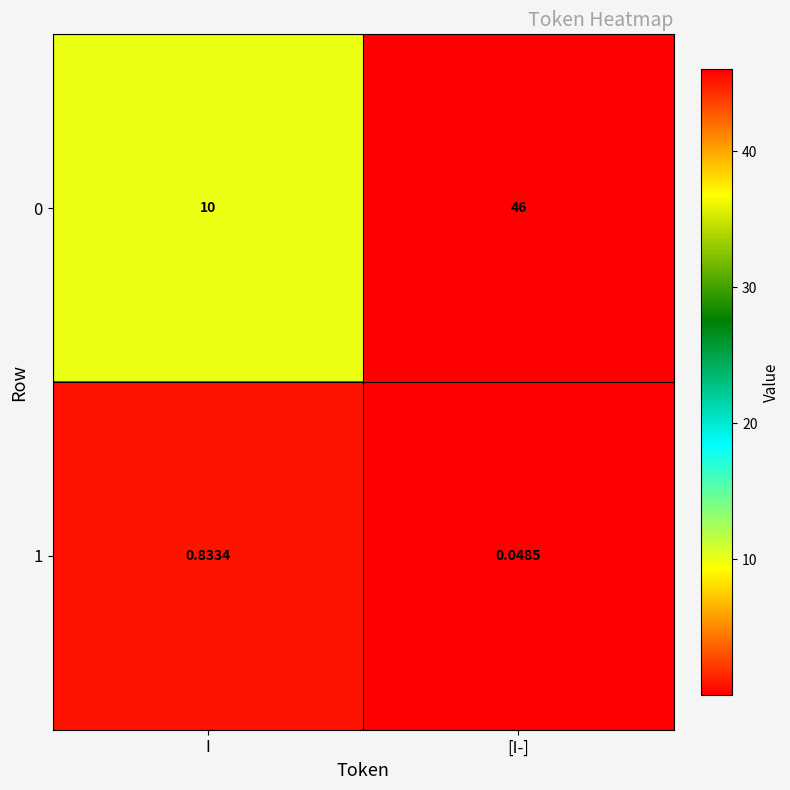

Which category has the highest value in the 0 series?

[I-]